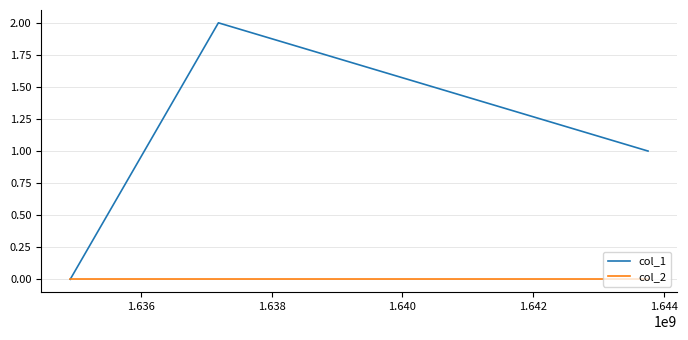

Which series has the largest total across all categories?

col_1